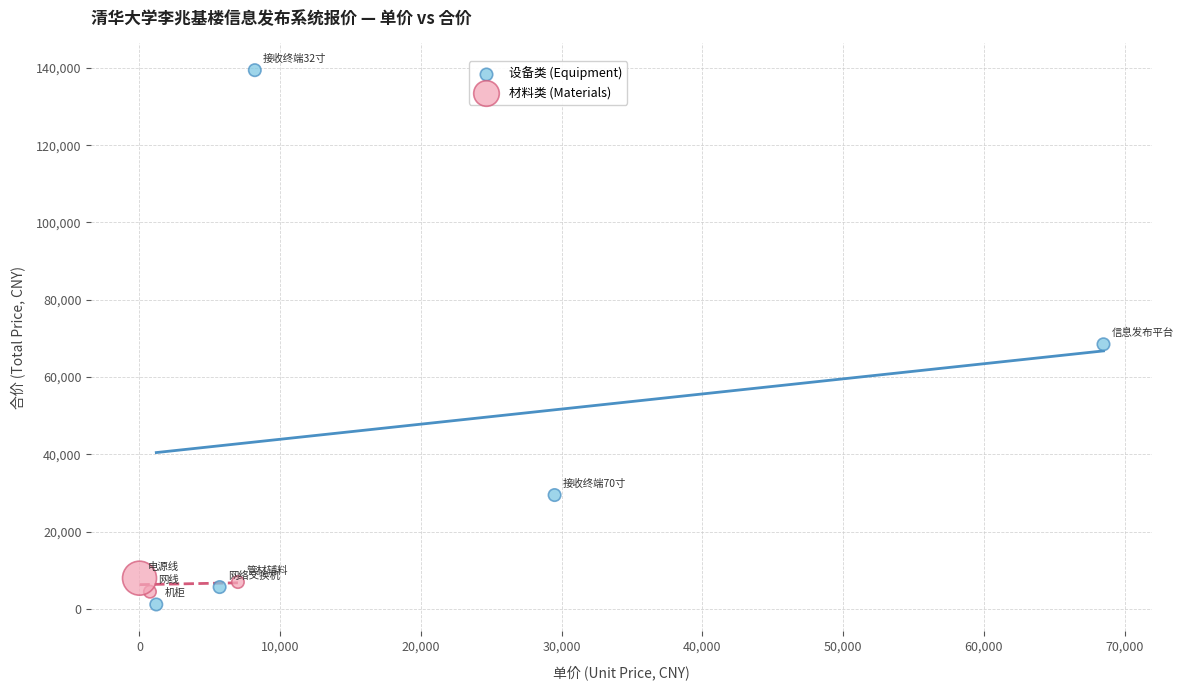

What are all the series names shown in the legend?

设备类 (Equipment), 材料类 (Materials)